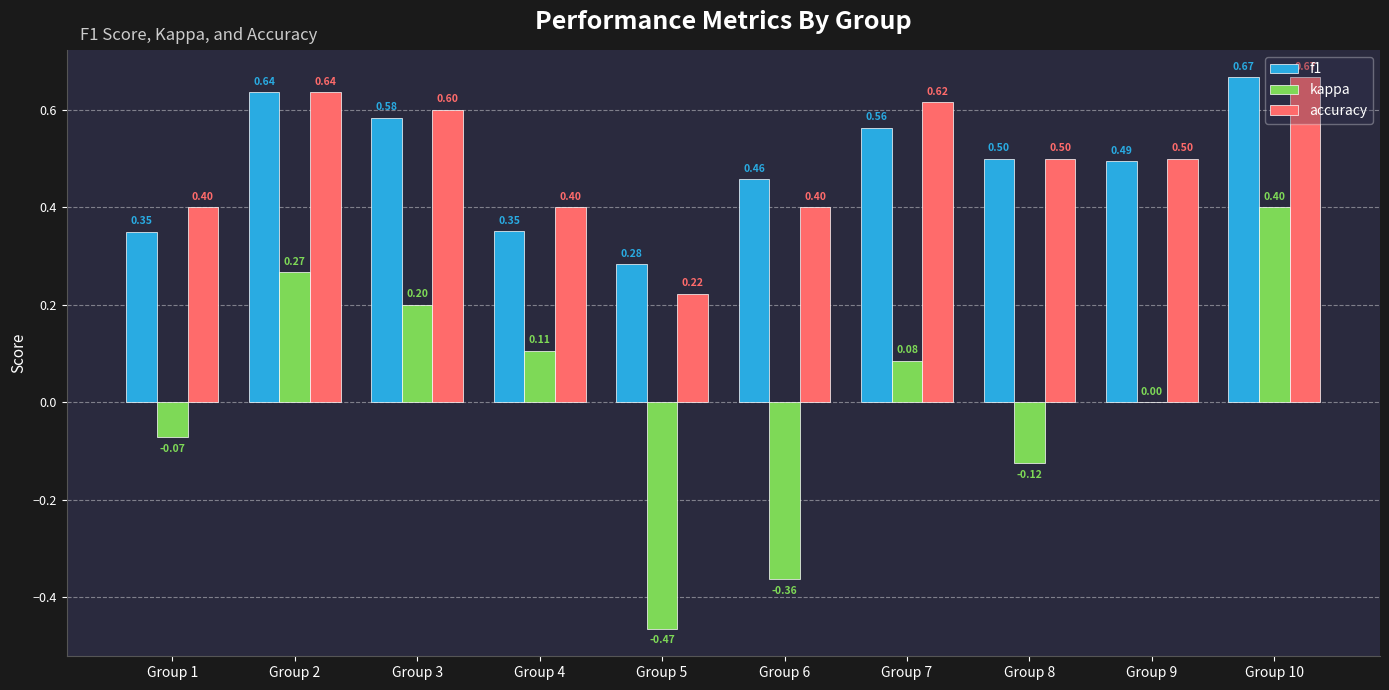

True or false: f1 has a value of 0.2 at Group 2.

False